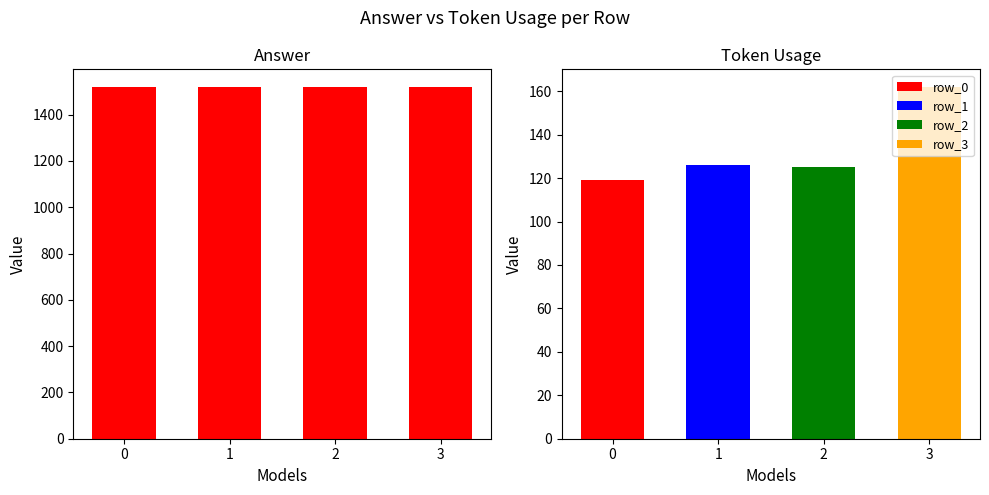

Does the chart contain stacked bars?

No